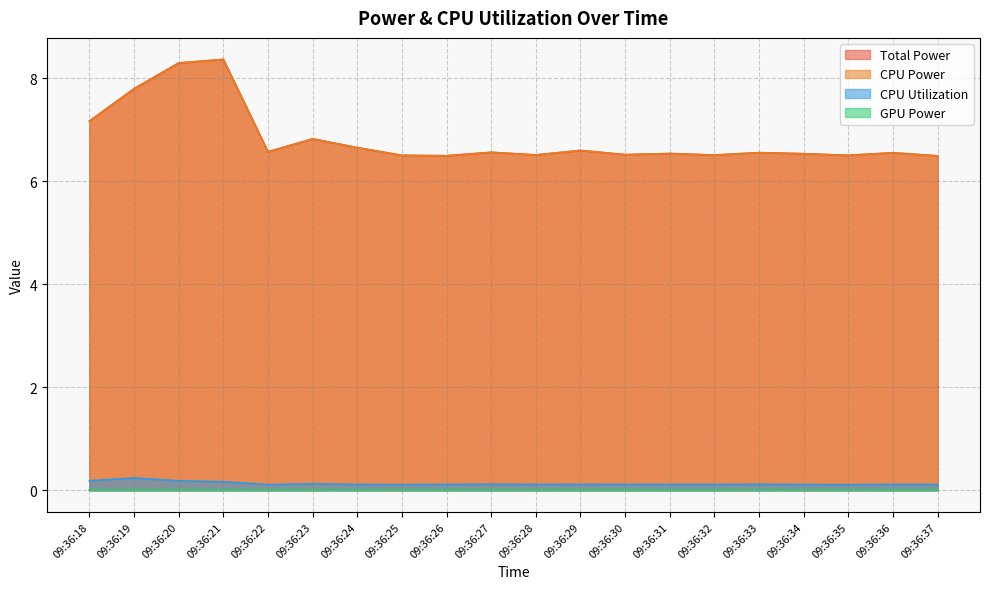

List the labels in order of Total Power value, largest first.

09:36:21, 09:36:20, 09:36:19, 09:36:18, 09:36:23, 09:36:24, 09:36:29, 09:36:22, 09:36:27, 09:36:33, 09:36:36, 09:36:31, 09:36:34, 09:36:30, 09:36:28, 09:36:32, 09:36:35, 09:36:25, 09:36:26, 09:36:37